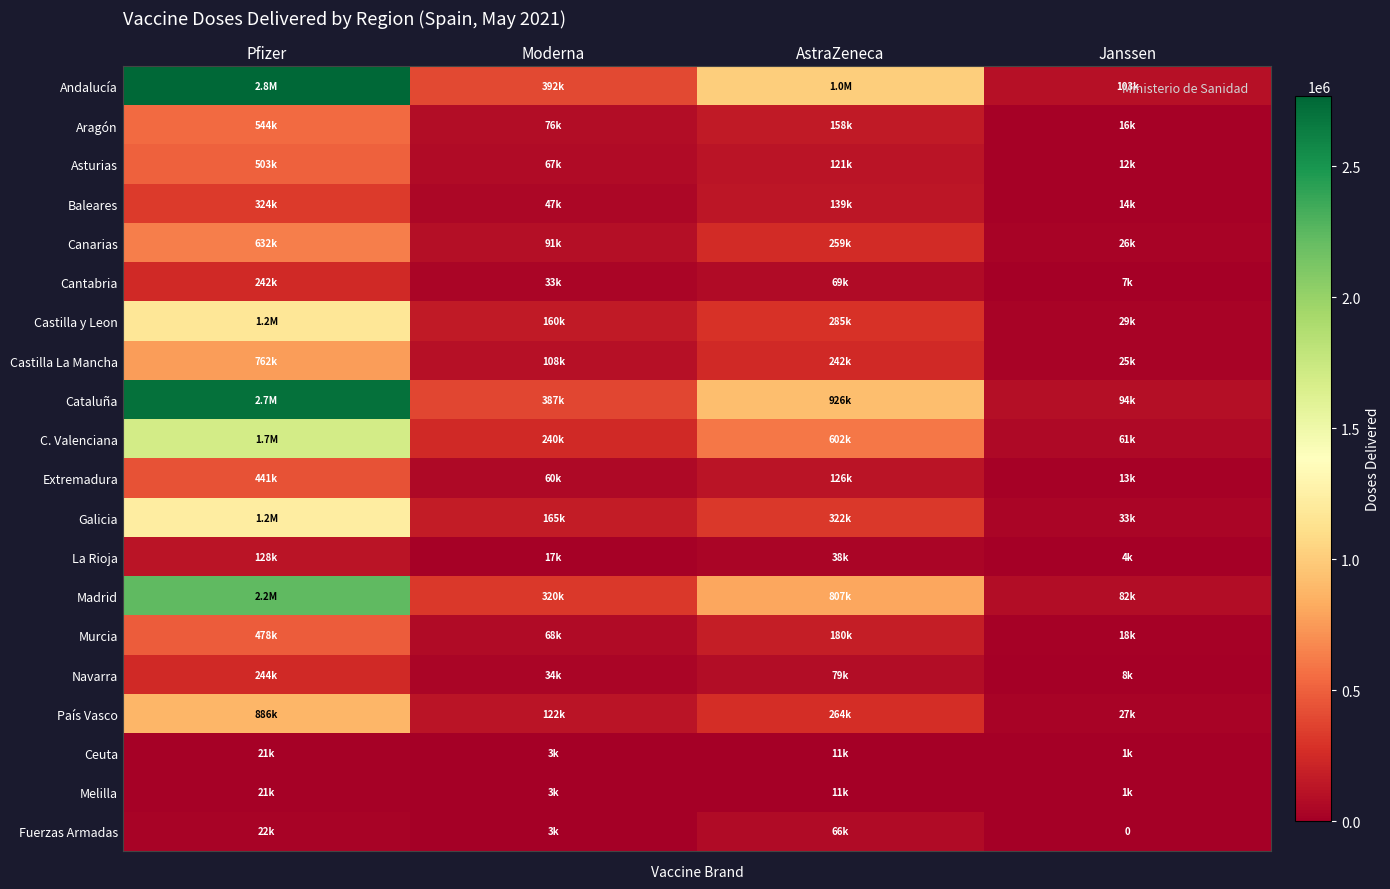

At which label is Navarra closest to 126072?

AstraZeneca